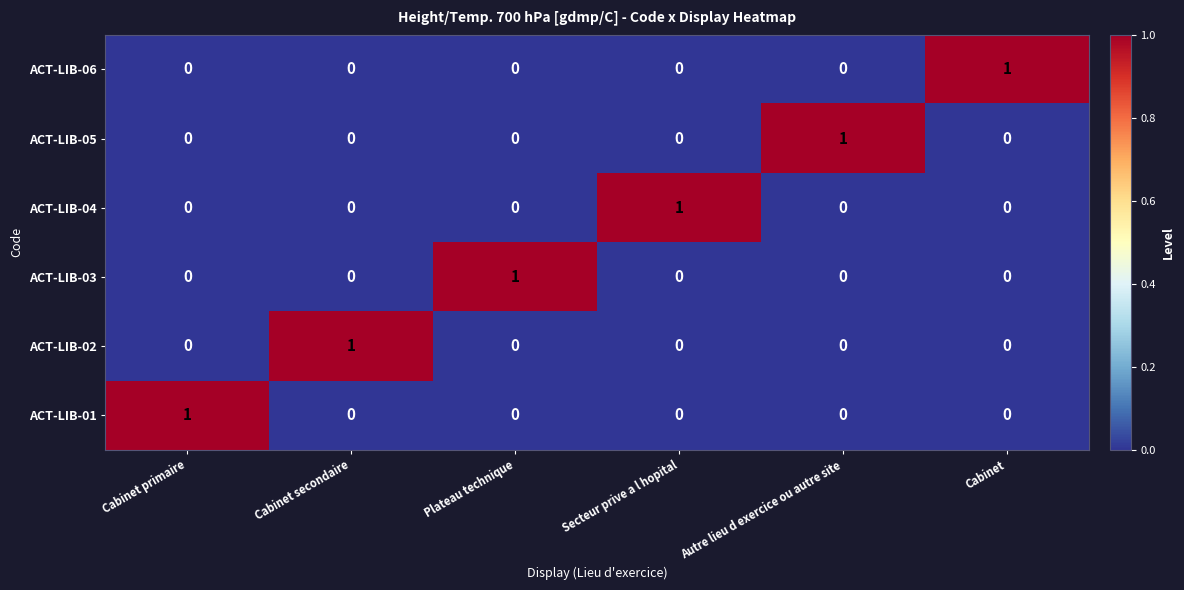

Is it true that ACT-LIB-06 equals 1 at Autre lieu d exercice ou autre site?

False